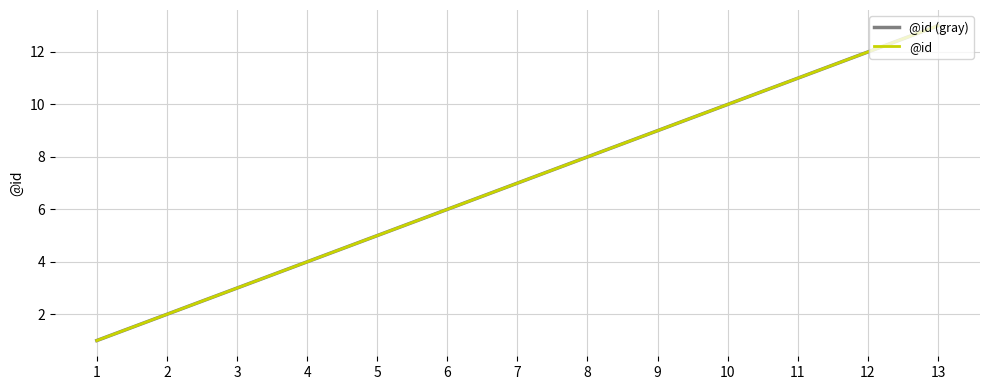

Reading right to left, what are all the values shown in this chart?

@id (gray): 13	12	11	10	9	8	7	6	5	4	3	2	1
@id: 13	12	11	10	9	8	7	6	5	4	3	2	1